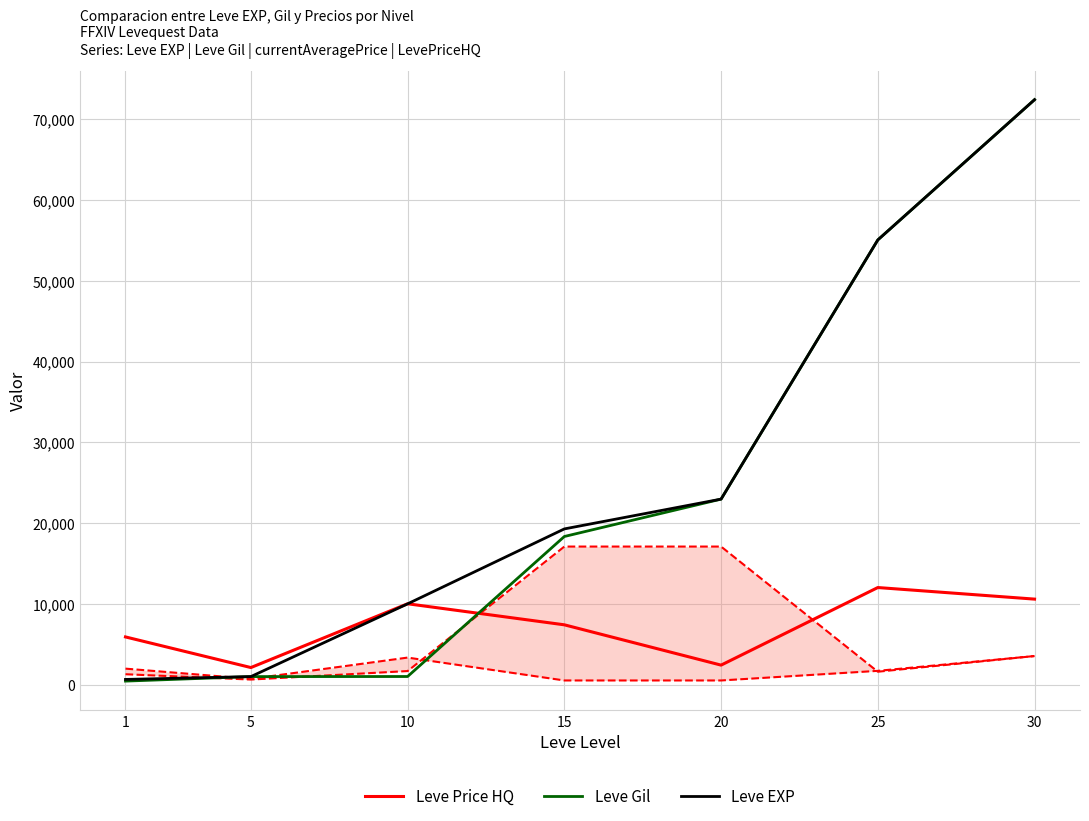

Which series changed the most between 1 and 10?

Leve EXP